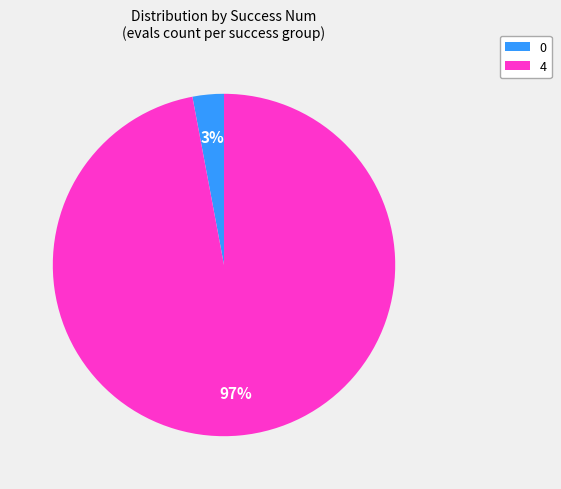

To the nearest percent, what portion does 4 represent?

97%